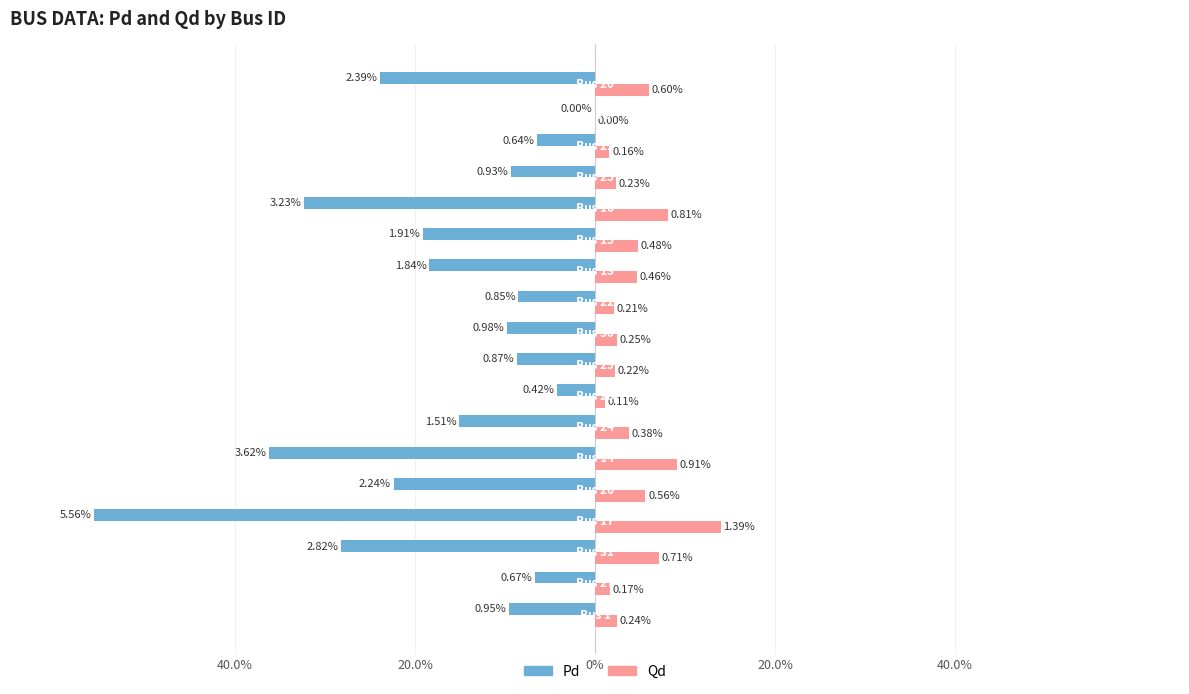

What are all the series names shown in the legend?

Pd, Qd